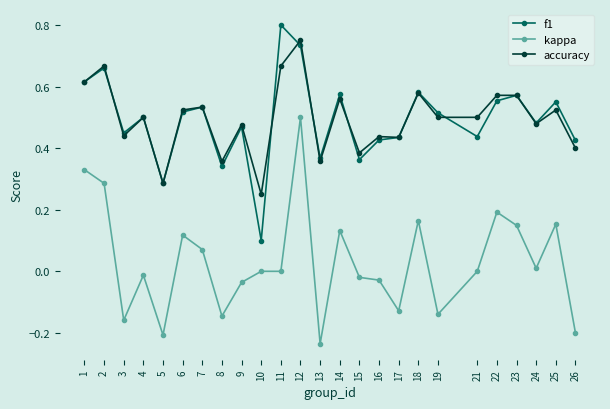

Which series changed the most between 4 and 18?

kappa